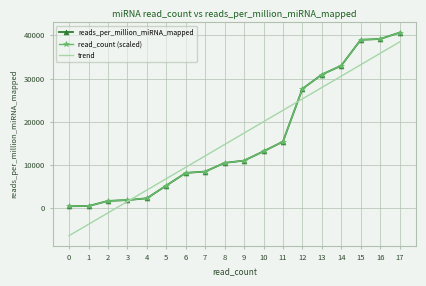

List the labels in order of trend value, smallest first.

0, 1, 2, 3, 4, 5, 6, 7, 8, 9, 10, 11, 12, 13, 14, 15, 16, 17